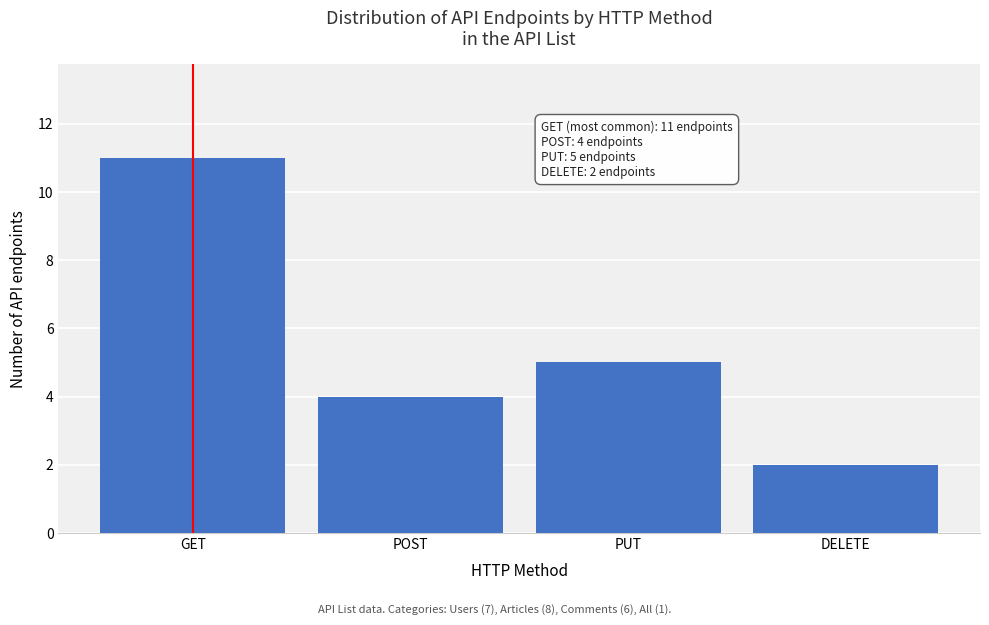

Reading left to right, list all the values displayed in this chart.

11	4	5	2